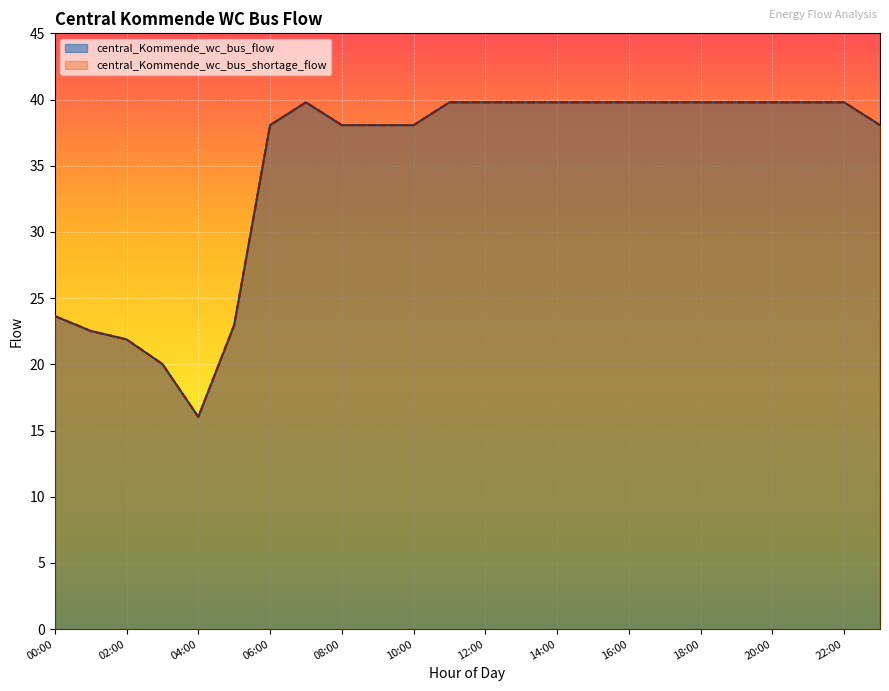

True or false: central_Kommende_wc_bus_flow and central_Kommende_wc_bus_shortage_flow cross at least once.

False